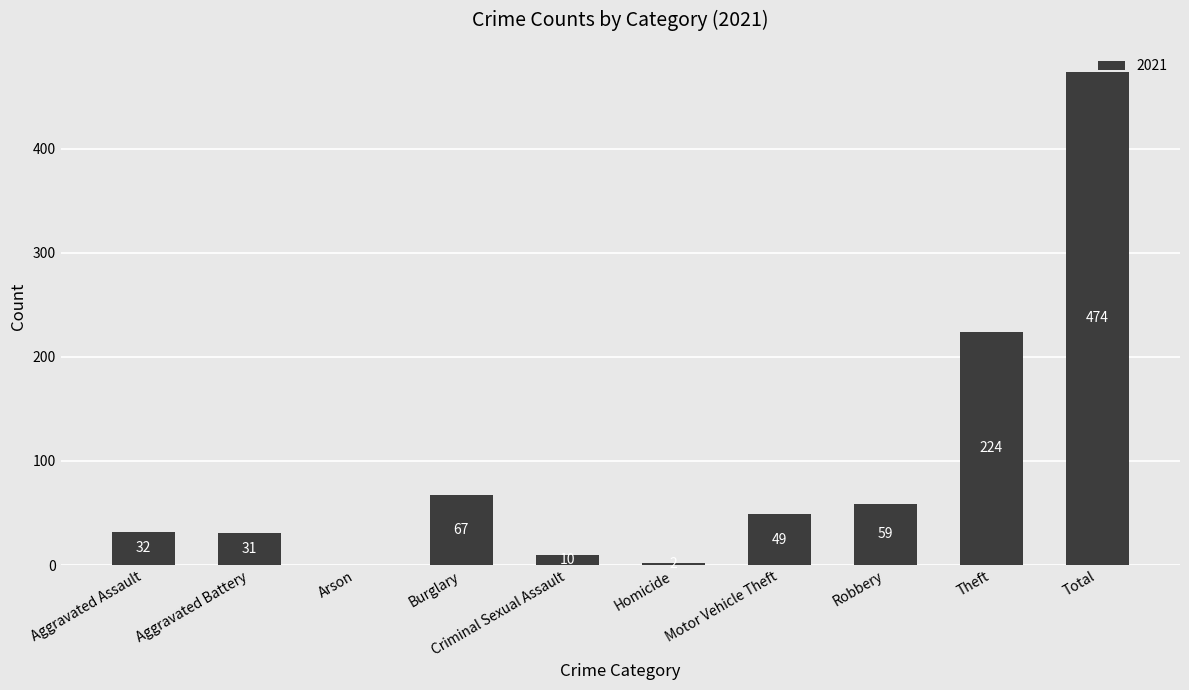

Where is the data nearest to the value 237?

Theft